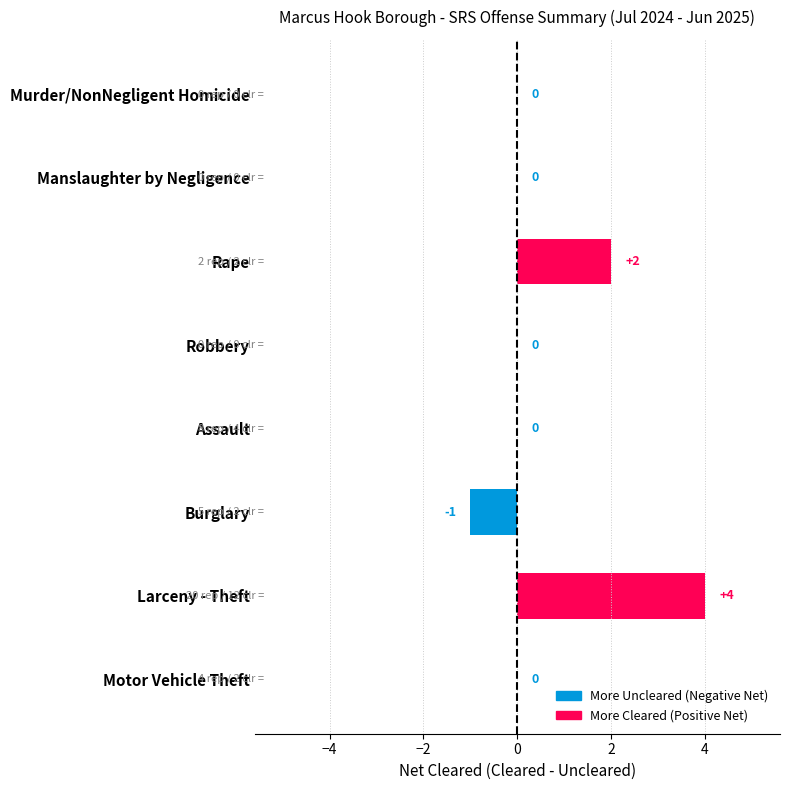

True or false: the data shows -1 at Burglary.

True